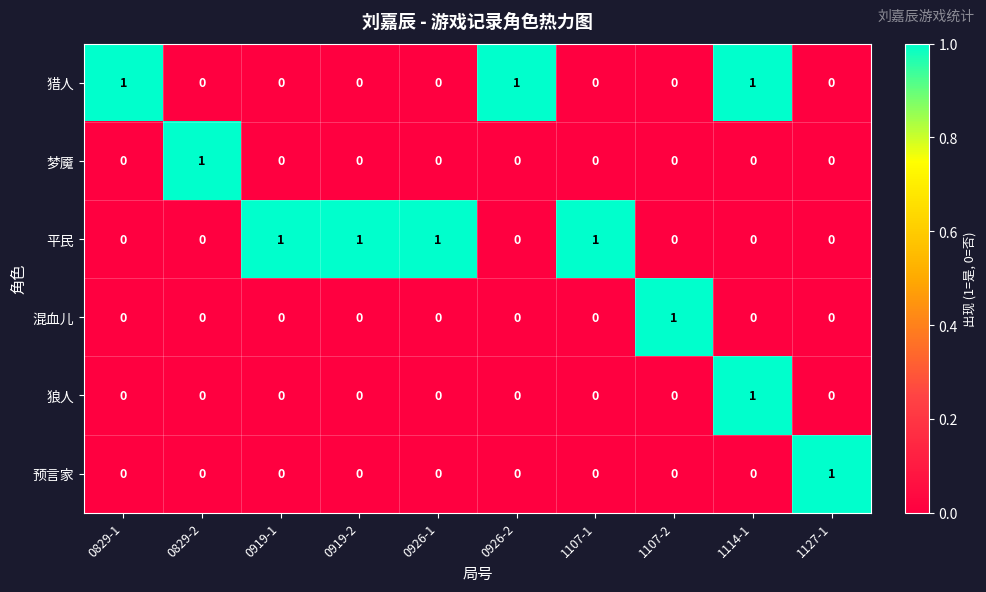

Is it true that 狼人 equals 0 at 1114-1?

False